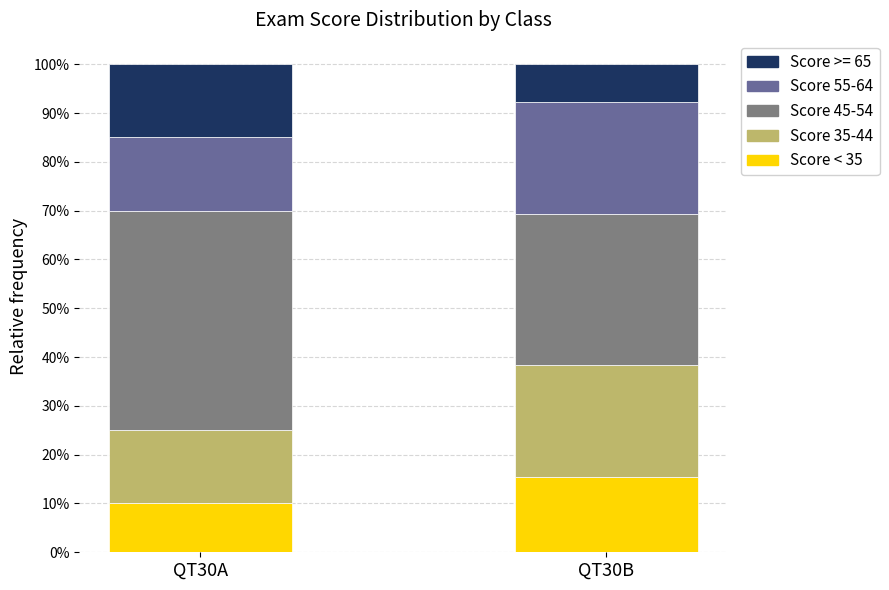

What is the sum of all Score < 35 values?

25.4